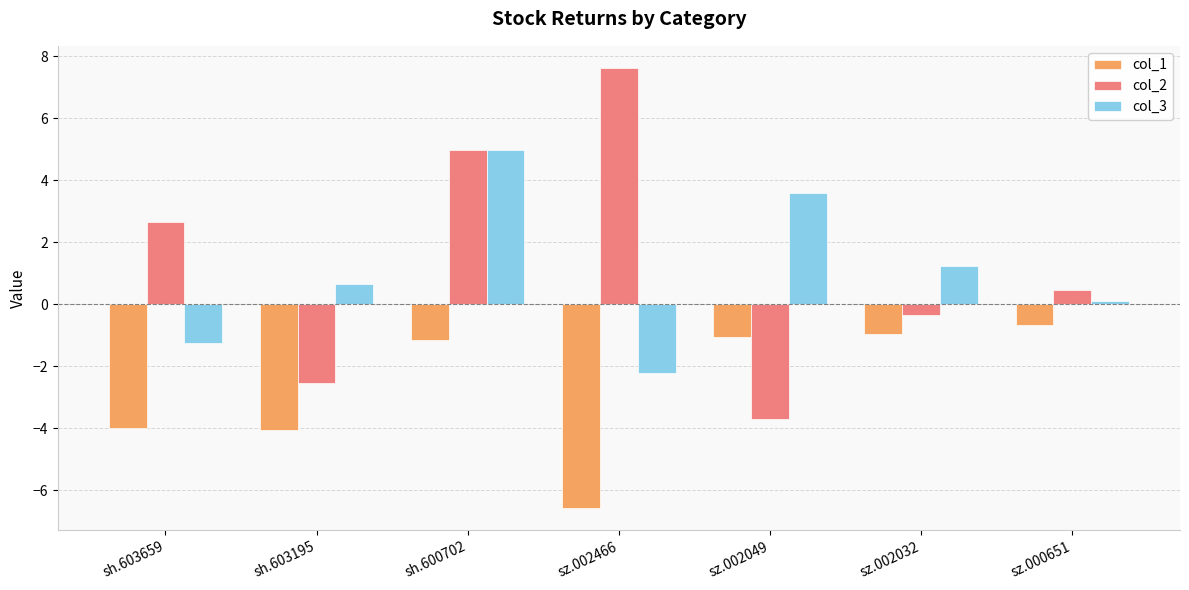

What is the difference between the highest and lowest values at sz.002032?

2.2